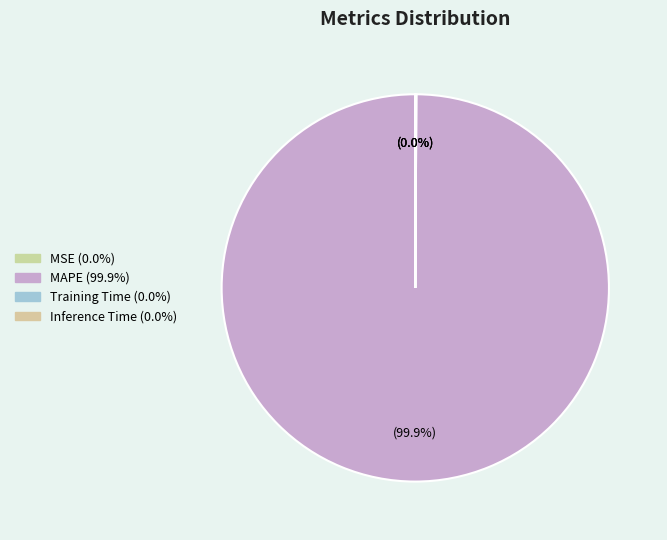

Which category has the smallest portion of the pie?

MSE